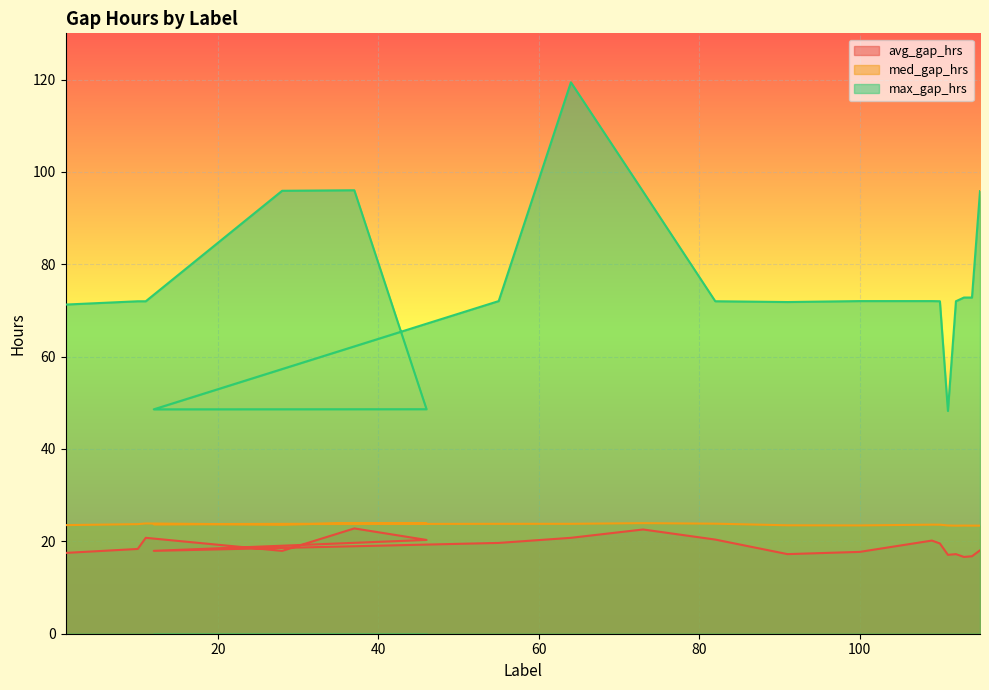

Is it true that max_gap_hrs equals 72.0 at 55?

True